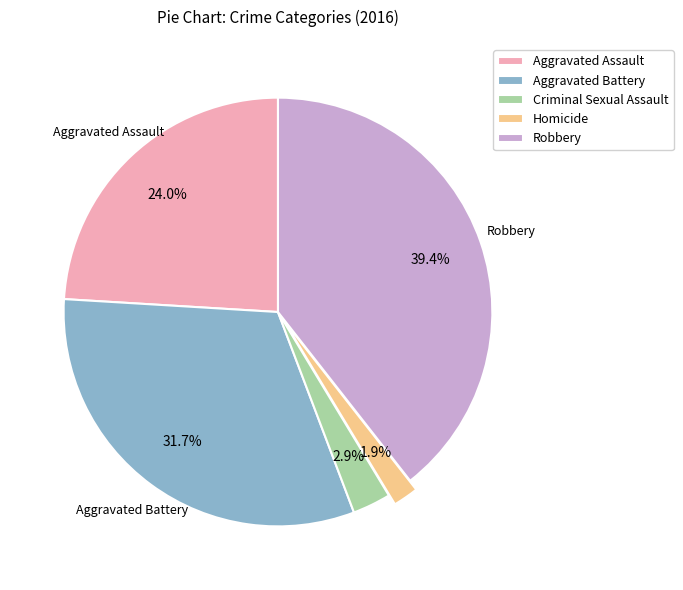

What is the largest slice in the pie chart?

Robbery